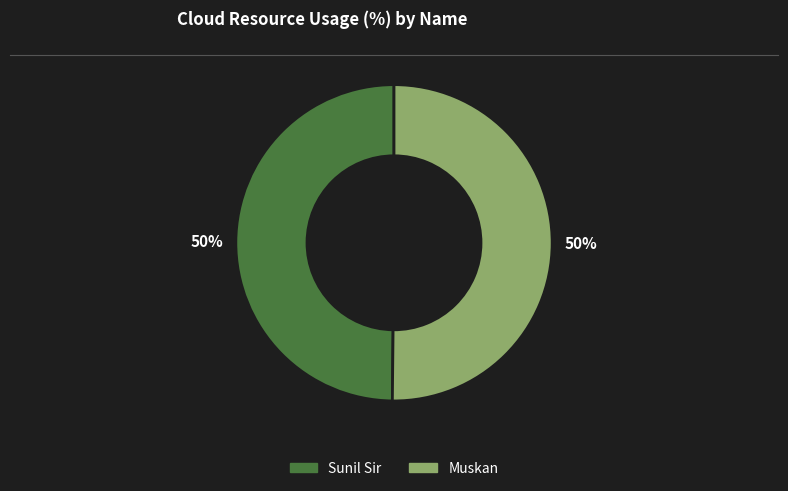

To the nearest percent, what is the average slice percentage?

50%